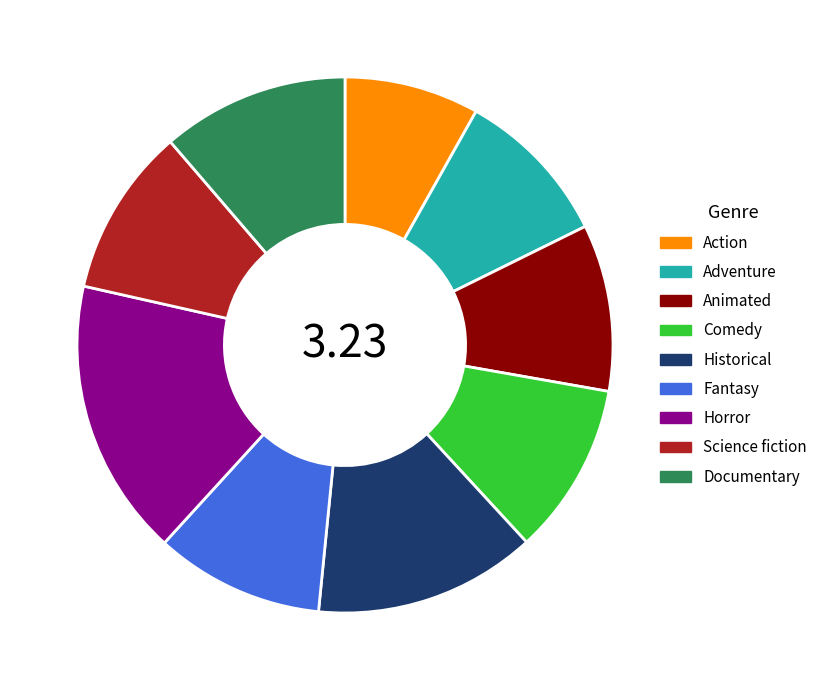

Is Science fiction the majority of the pie?

No